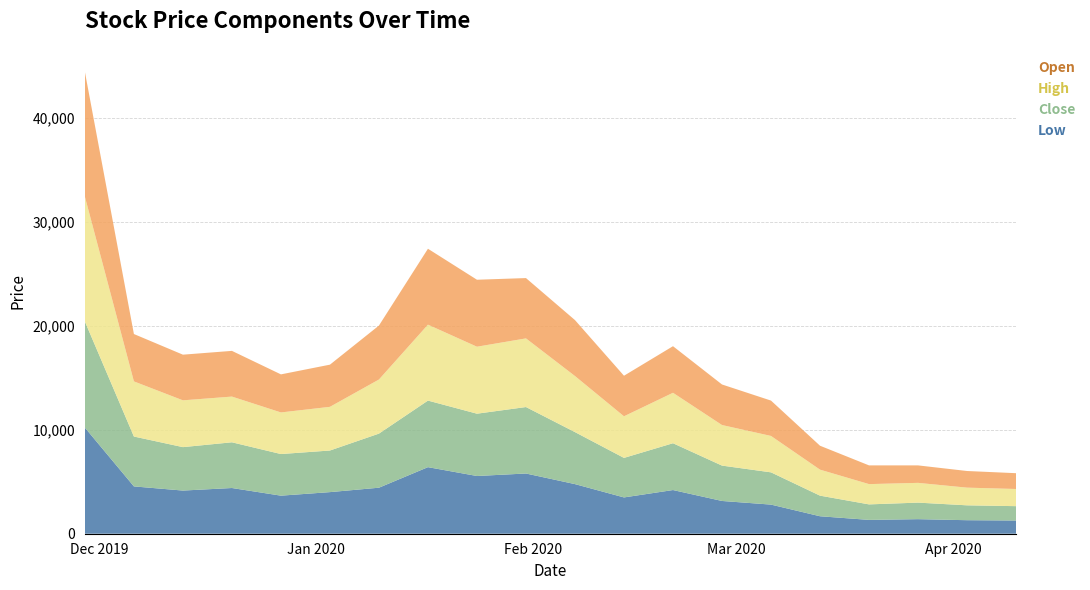

Reading left to right, list all the values displayed in this chart.

Low: 2019-11-29=10200	2019-12-06=4550	2019-12-13=4150	2019-12-20=4395	2019-12-27=3660	2020-01-03=4000	2020-01-10=4425	2020-01-17=6400	2020-01-24=5550	2020-01-31=5790	2020-02-07=4770	2020-02-14=3490	2020-02-21=4200	2020-02-28=3150	2020-03-06=2800	2020-03-13=1680	2020-03-20=1330	2020-03-27=1400	2020-04-03=1300	2020-04-10=1270
Close: 2019-11-29=10200	2019-12-06=4795	2019-12-13=4175	2019-12-20=4395	2019-12-27=4000	2020-01-03=4000	2020-01-10=5200	2020-01-17=6400	2020-01-24=5990	2020-01-31=6390	2020-02-07=5000	2020-02-14=3800	2020-02-21=4500	2020-02-28=3400	2020-03-06=3100	2020-03-13=1980	2020-03-20=1490	2020-03-27=1590	2020-04-03=1430	2020-04-10=1380
High: 2019-11-29=12000	2019-12-06=5300	2019-12-13=4500	2019-12-20=4395	2019-12-27=4000	2020-01-03=4200	2020-01-10=5200	2020-01-17=7300	2020-01-24=6440	2020-01-31=6600	2020-02-07=5390	2020-02-14=4000	2020-02-21=4850	2020-02-28=3900	2020-03-06=3500	2020-03-13=2500	2020-03-20=1950	2020-03-27=1900	2020-04-03=1700	2020-04-10=1650
Open: 2019-11-29=12000	2019-12-06=4555	2019-12-13=4390	2019-12-20=4395	2019-12-27=3660	2020-01-03=4055	2020-01-10=5190	2020-01-17=7300	2020-01-24=6440	2020-01-31=5800	2020-02-07=5380	2020-02-14=3900	2020-02-21=4480	2020-02-28=3900	2020-03-06=3400	2020-03-13=2300	2020-03-20=1800	2020-03-27=1680	2020-04-03=1600	2020-04-10=1520